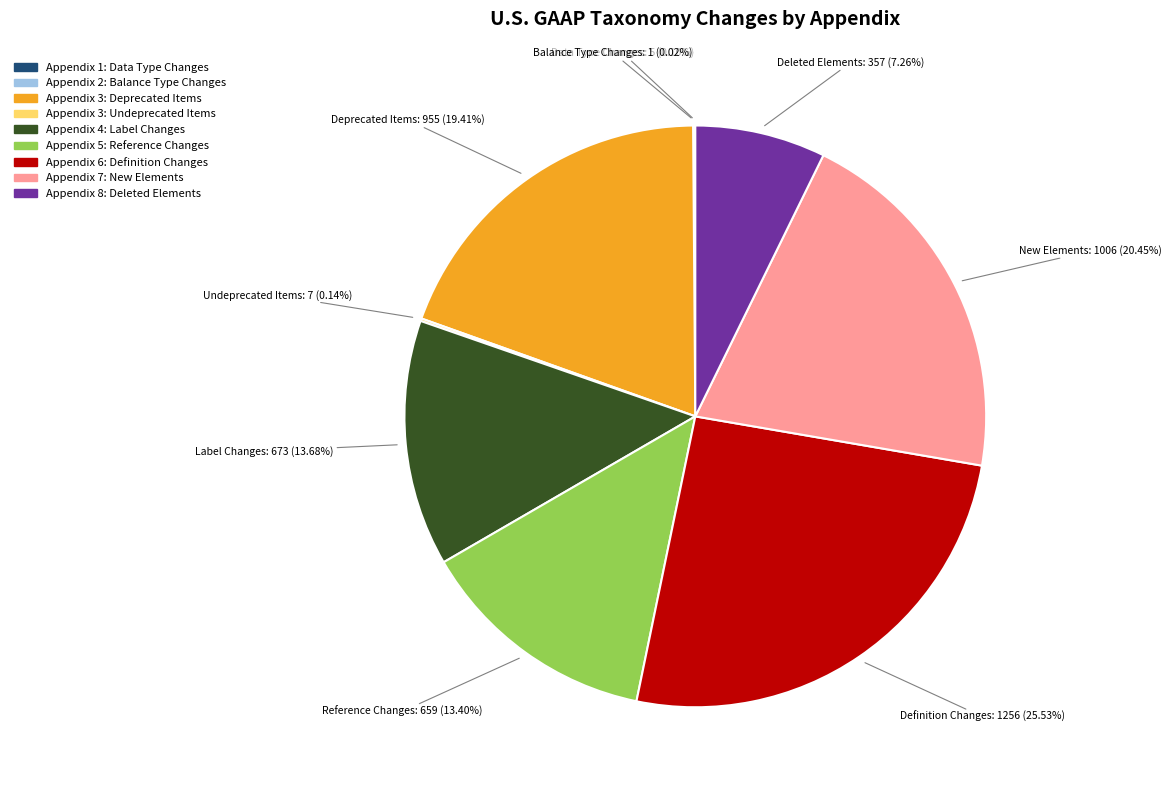

What percentage do Appendix 4: Label Changes and Appendix 5: Reference Changes together represent?

27.1%